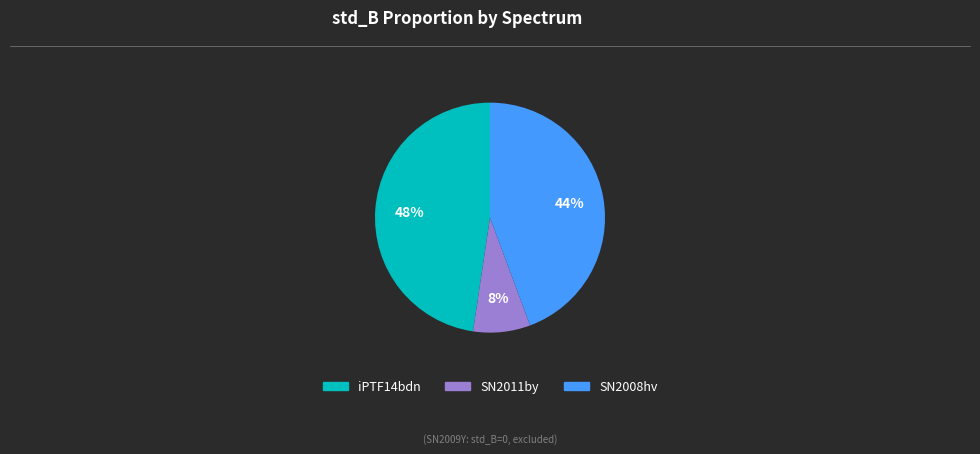

Is there any slice that represents more than half of the pie?

No